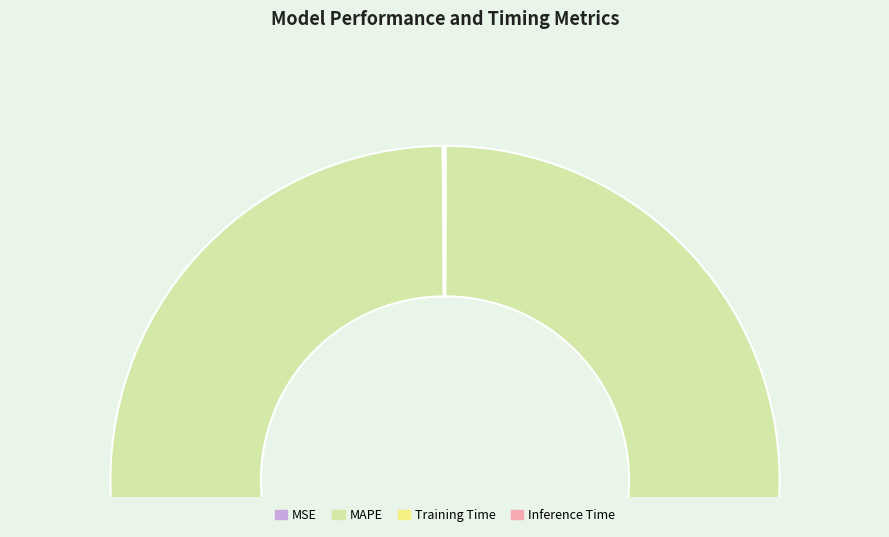

Which slice represents more than half of the pie?

MAPE